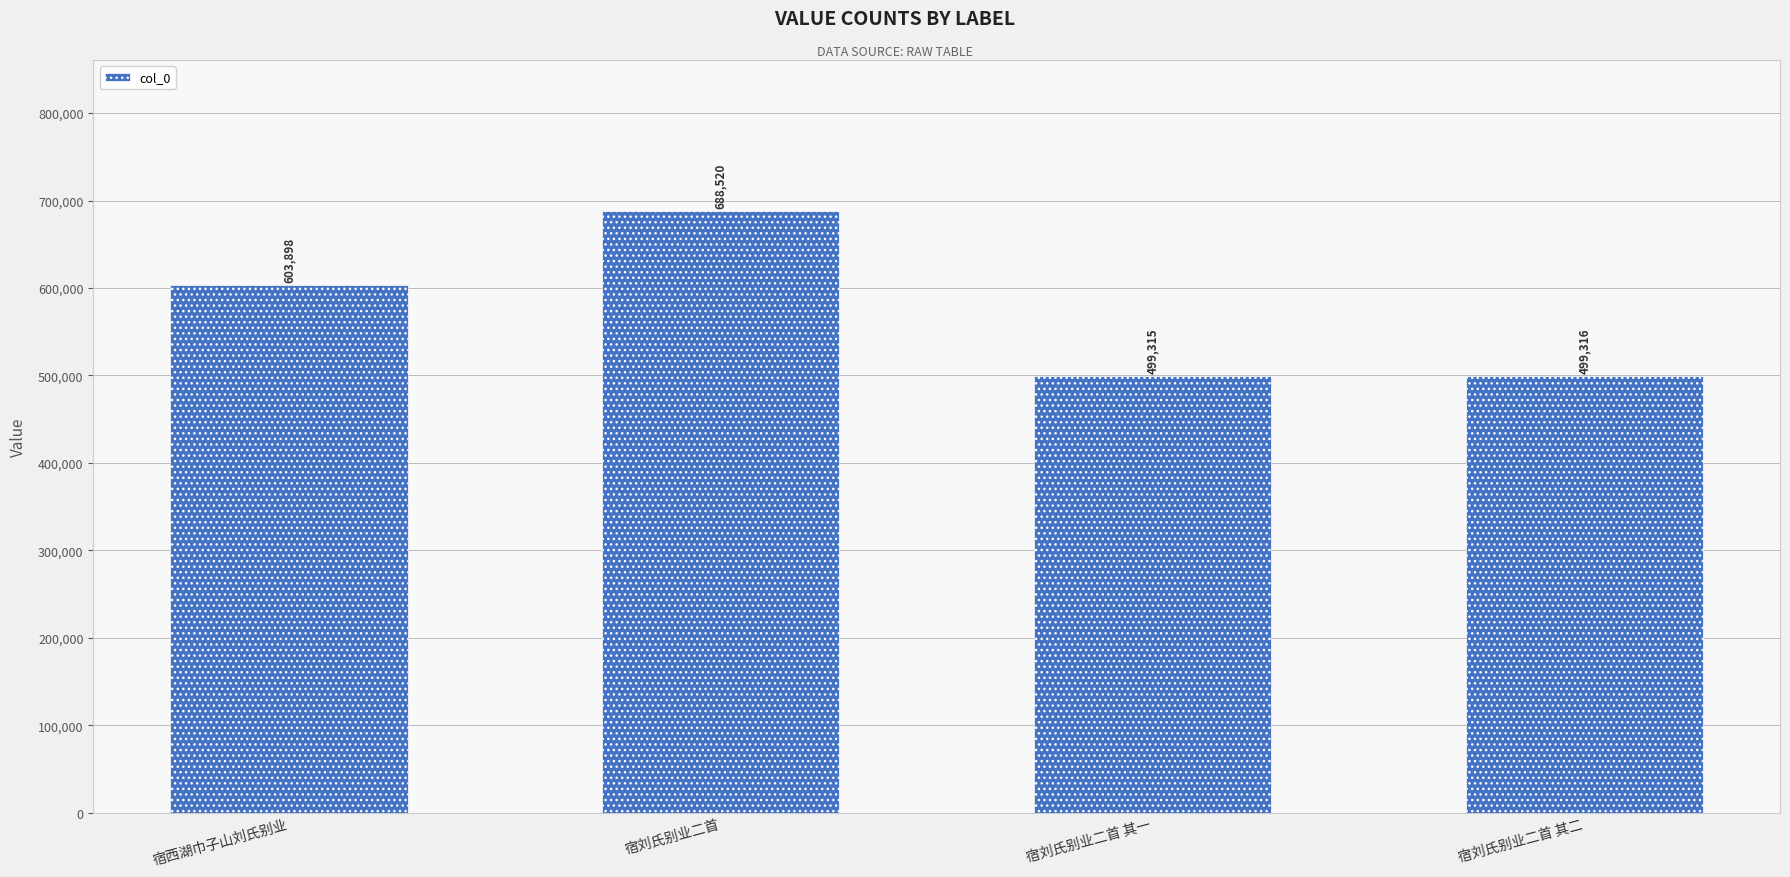

Rank the categories by value from highest to lowest.

宿刘氏别业二首, 宿西湖巾子山刘氏别业, 宿刘氏别业二首 其二, 宿刘氏别业二首 其一